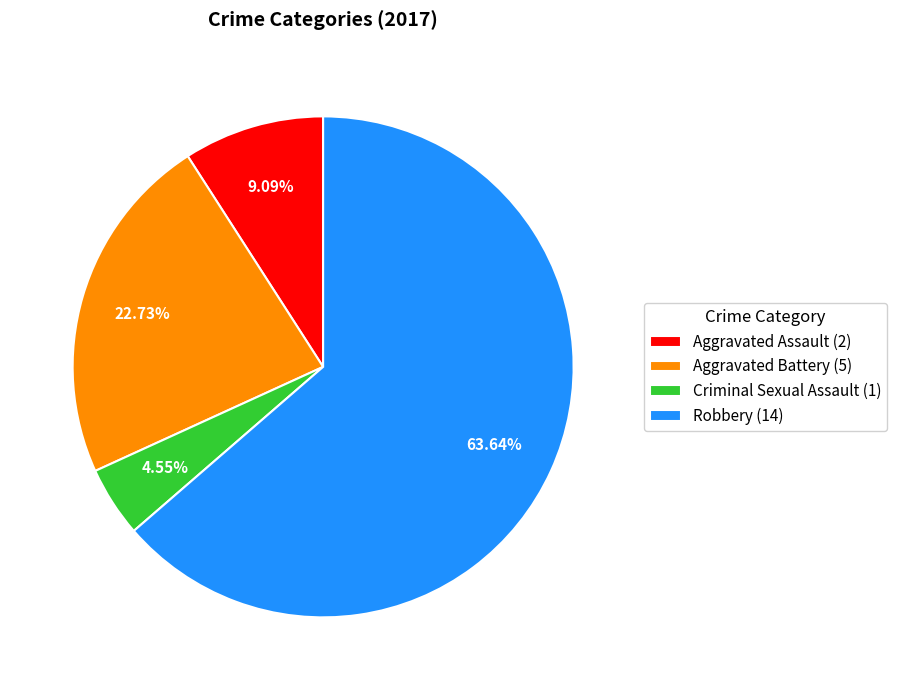

Does Aggravated Battery represent more than half of the total?

No